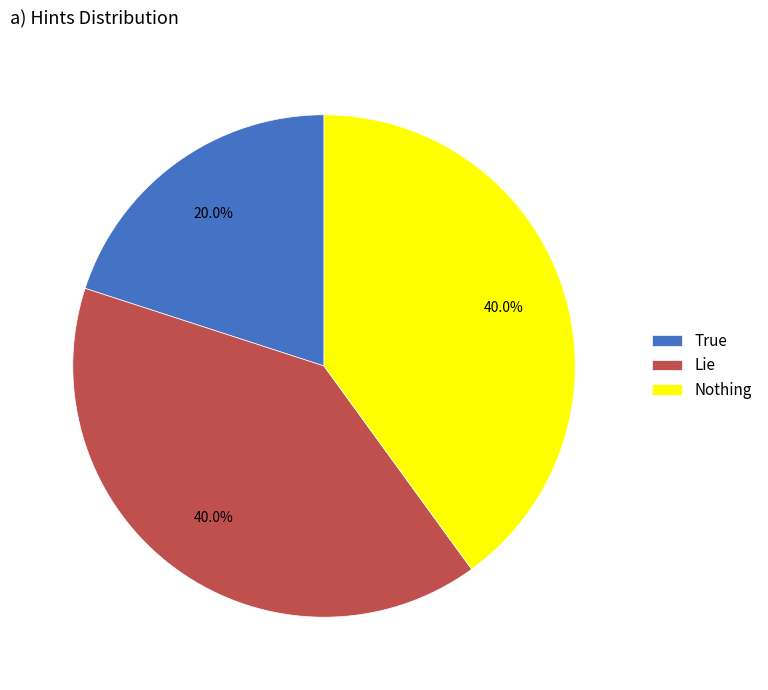

To the nearest percent, what portion does True represent?

20%